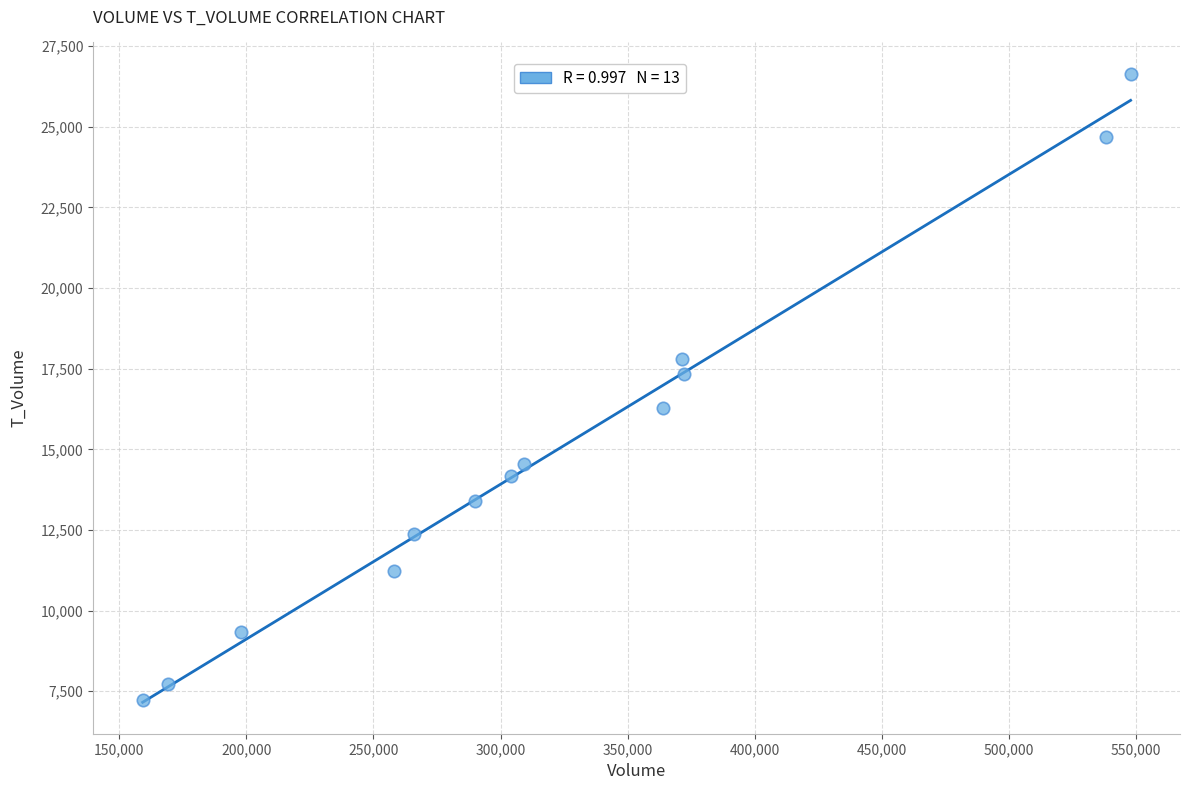

What Y value in the scatter plot is closest to 16943?

17331